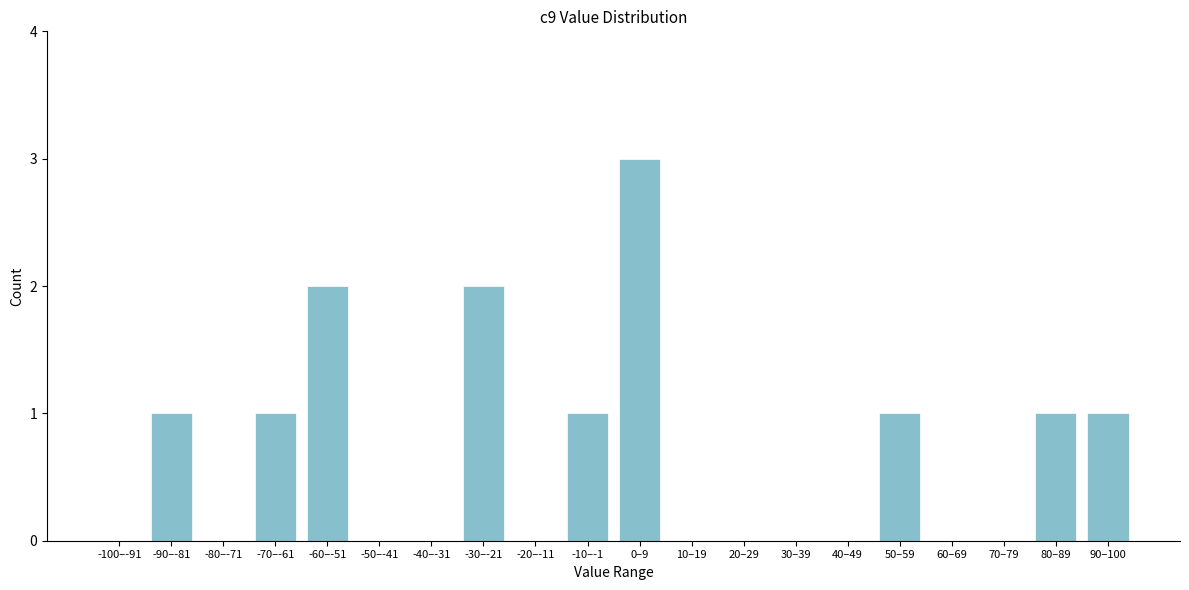

Reading left to right, extract all data points from this chart.

-100–-91=0	-90–-81=1	-80–-71=0	-70–-61=1	-60–-51=2	-50–-41=0	-40–-31=0	-30–-21=2	-20–-11=0	-10–-1=1	0–9=3	10–19=0	20–29=0	30–39=0	40–49=0	50–59=1	60–69=0	70–79=0	80–89=1	90–100=1